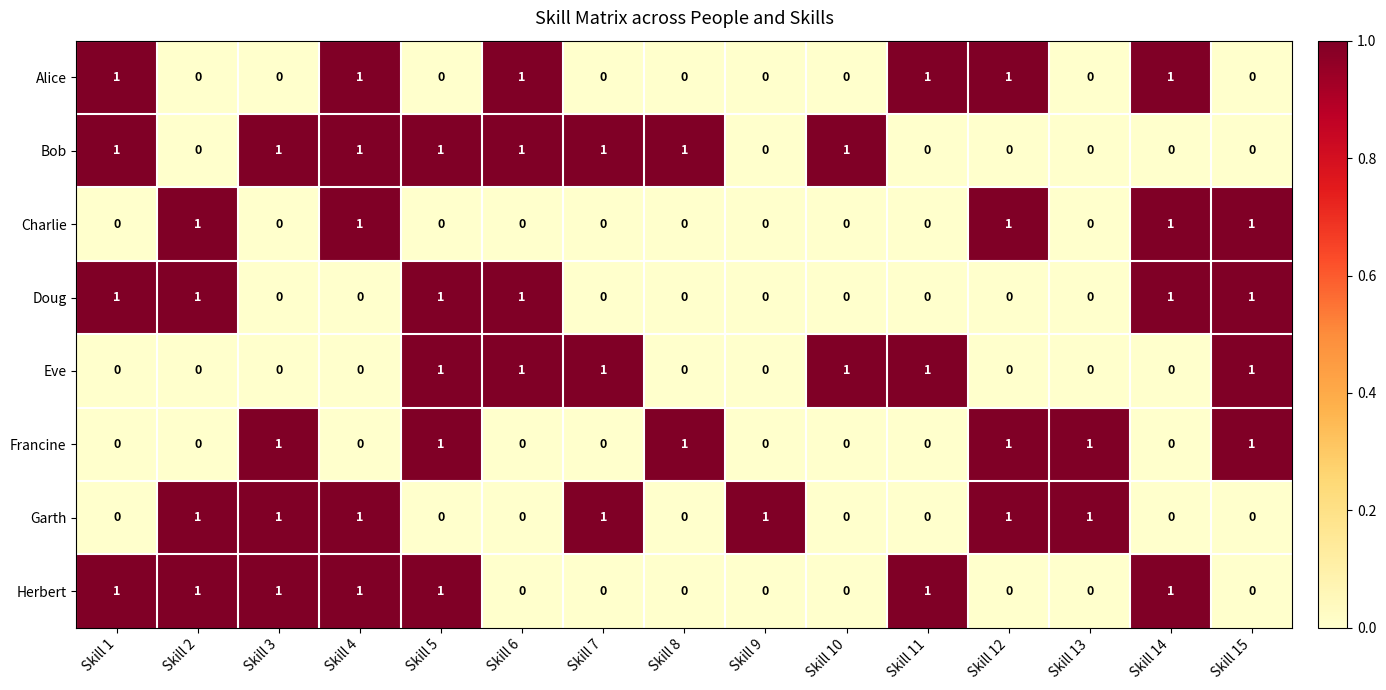

What is the sum of all Francine values?

6